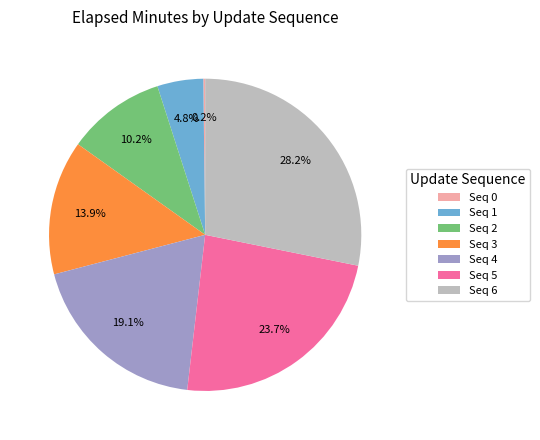

Between Seq 4 and Seq 1, which is larger?

Seq 4